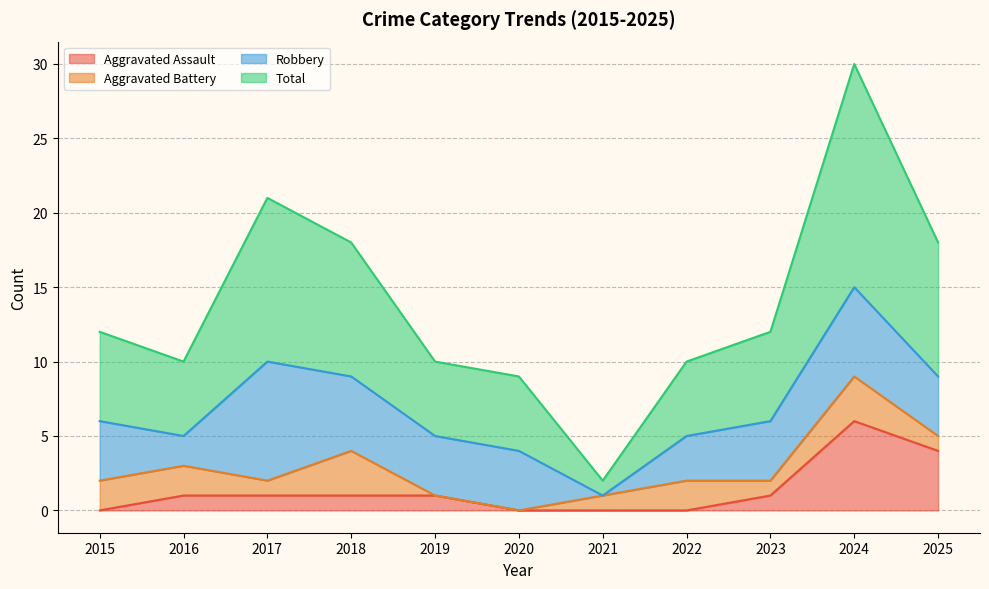

What is the highest value of the Aggravated Assault series?

6